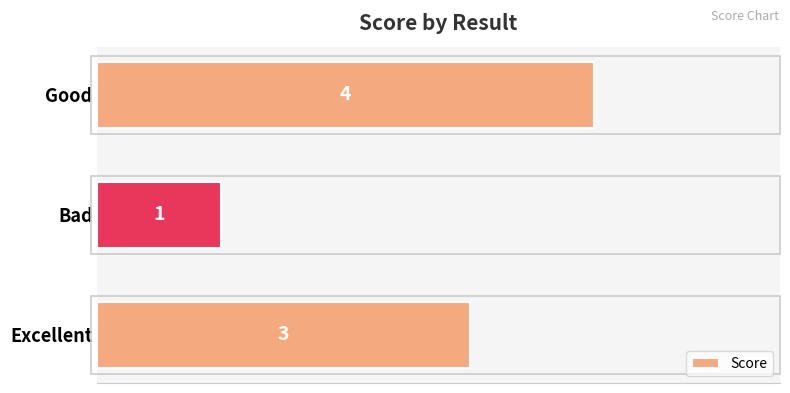

What is the sum of all values?

8